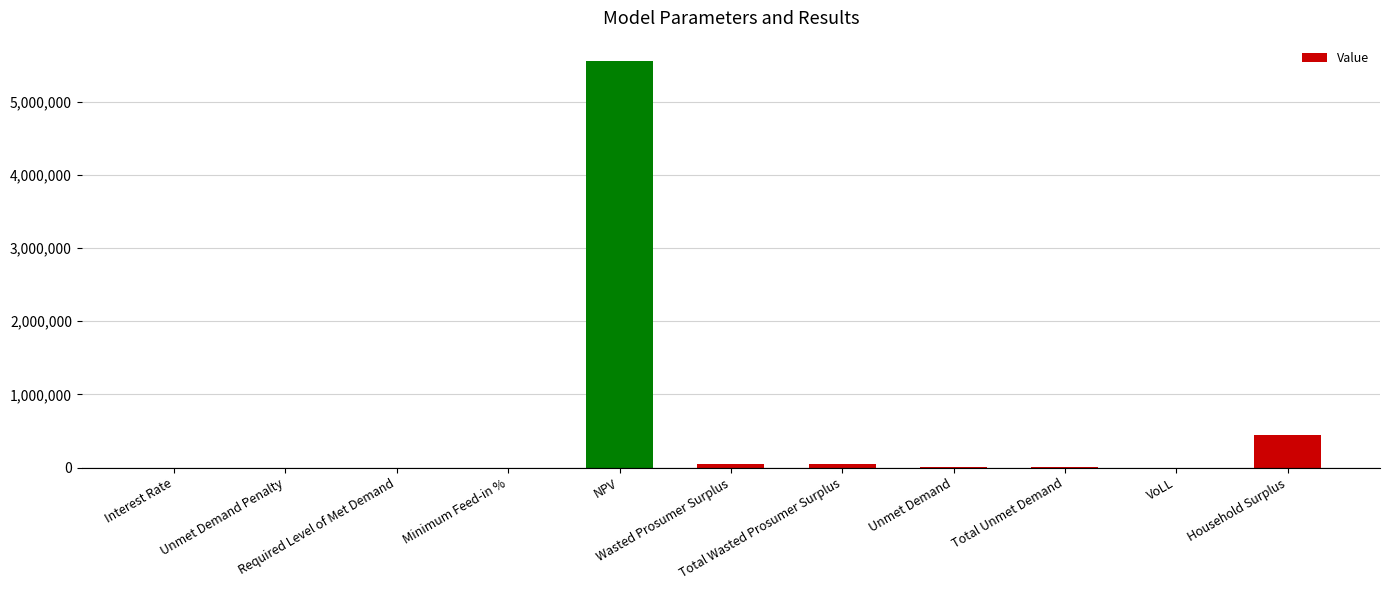

What is the greatest value displayed?

5559759.7